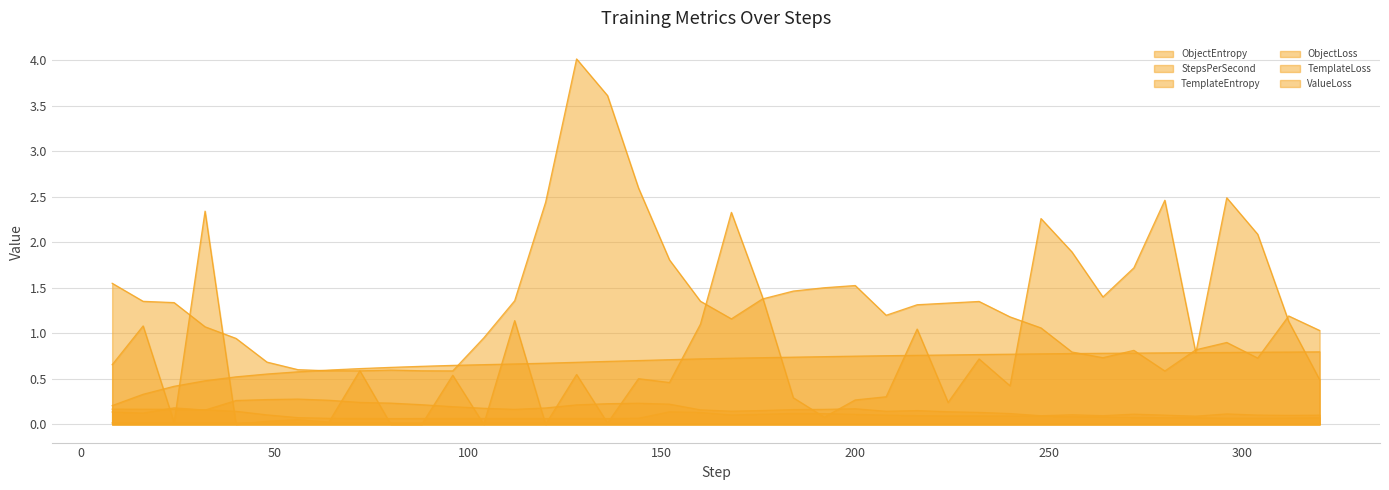

At which category does ValueLoss reach its first local valley?

24